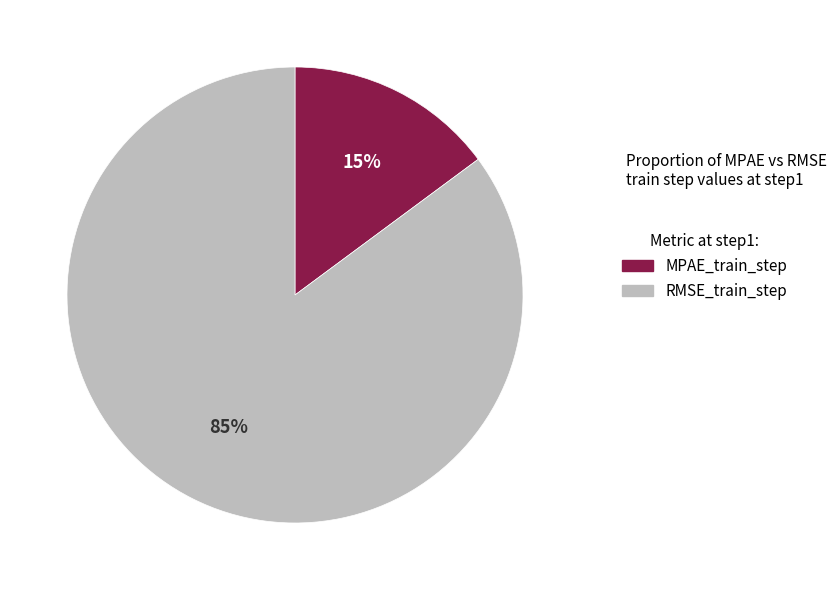

Between MPAE_train_step and RMSE_train_step, which is larger?

RMSE_train_step